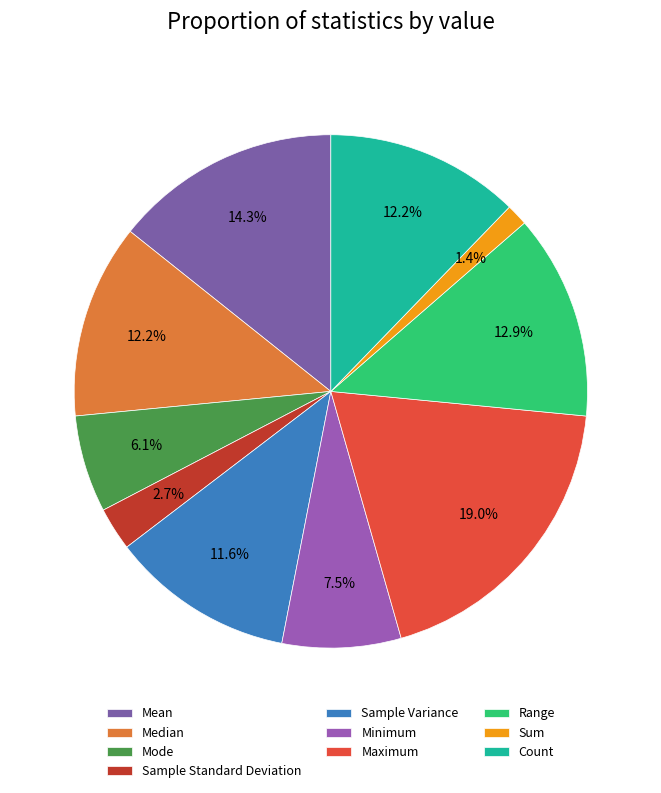

True or false: Minimum accounts for 18% of the total.

False